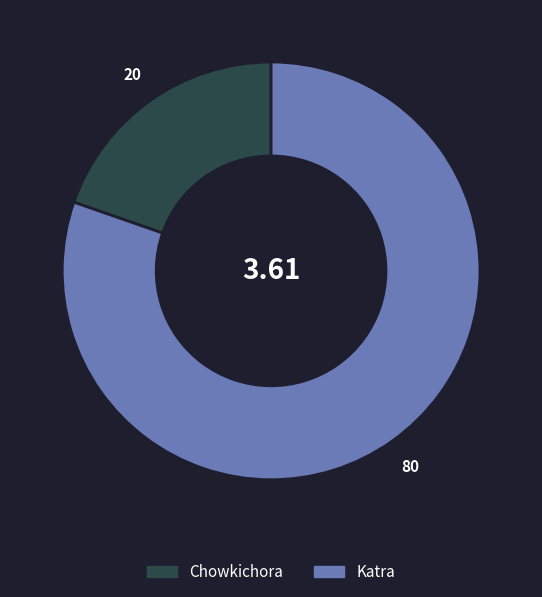

Between Katra and Chowkichora, which is larger?

Katra